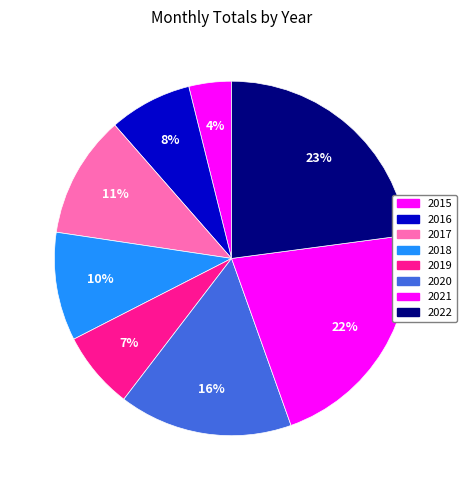

How many slices are in this pie chart?

8